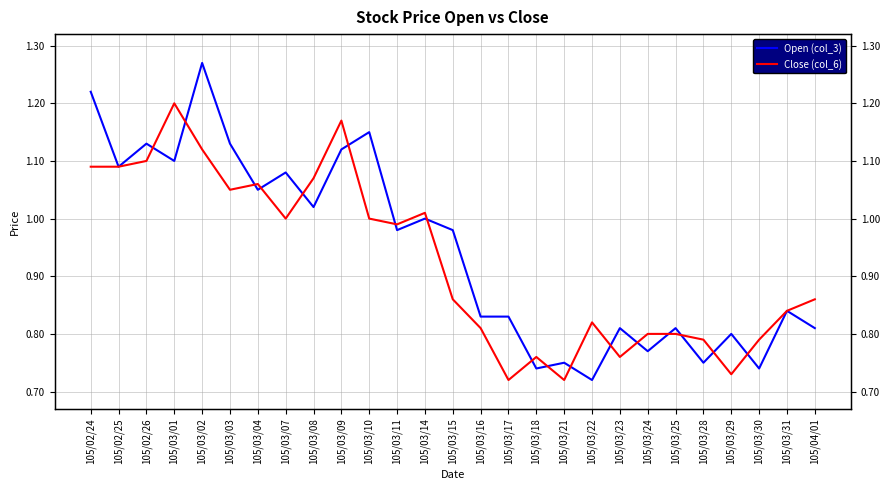

What is the value of the Open (col_3) point at the 27th from the left?

0.8